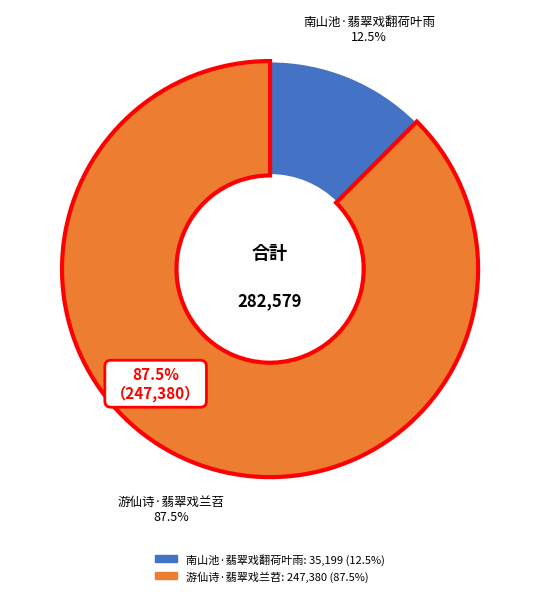

Which has a higher value, 南山池·翡翠戏翻荷叶雨 or 游仙诗·翡翠戏兰苕?

游仙诗·翡翠戏兰苕